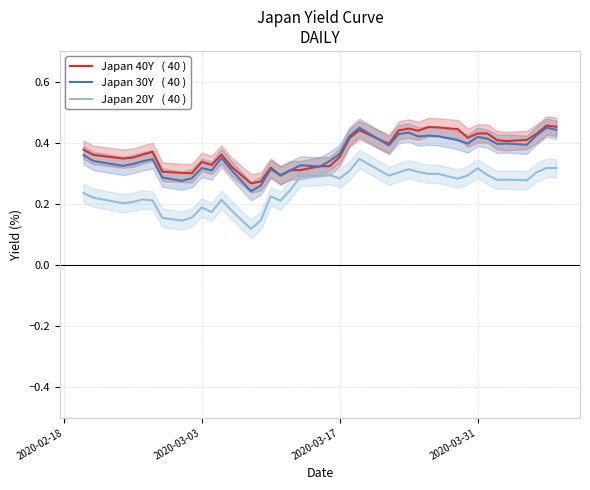

What is the value of the Japan 40Y   ( 40 ) point at the 25th from the left?

0.4